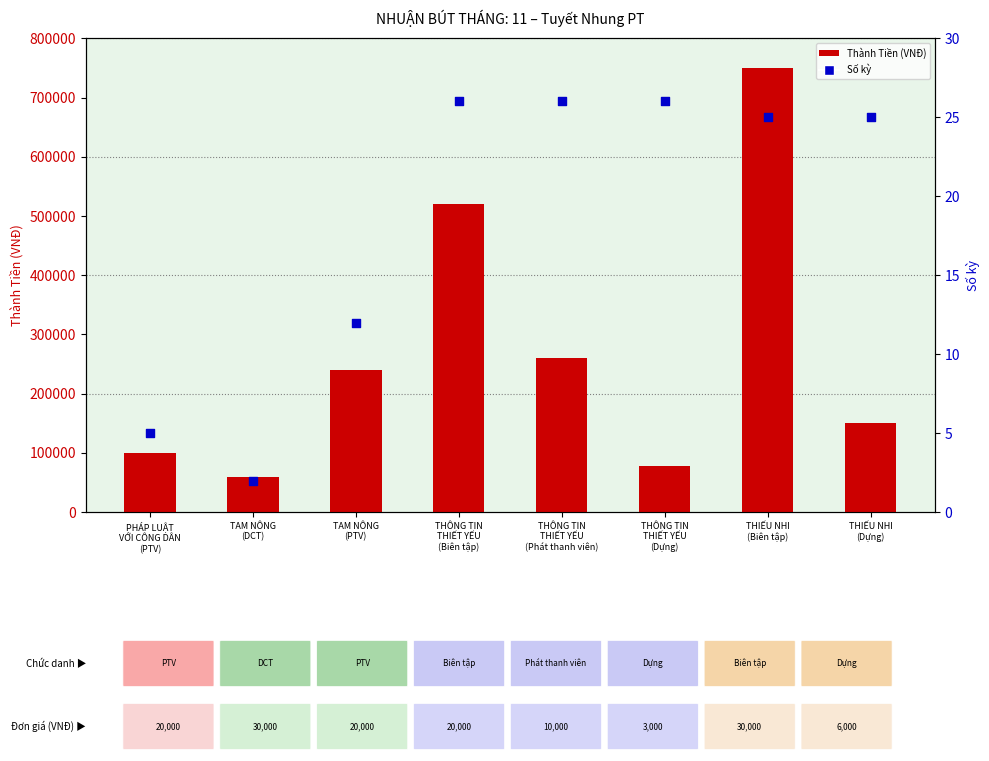

What is the total value across all series at THIẾU NHI
(Dựng)?

150025